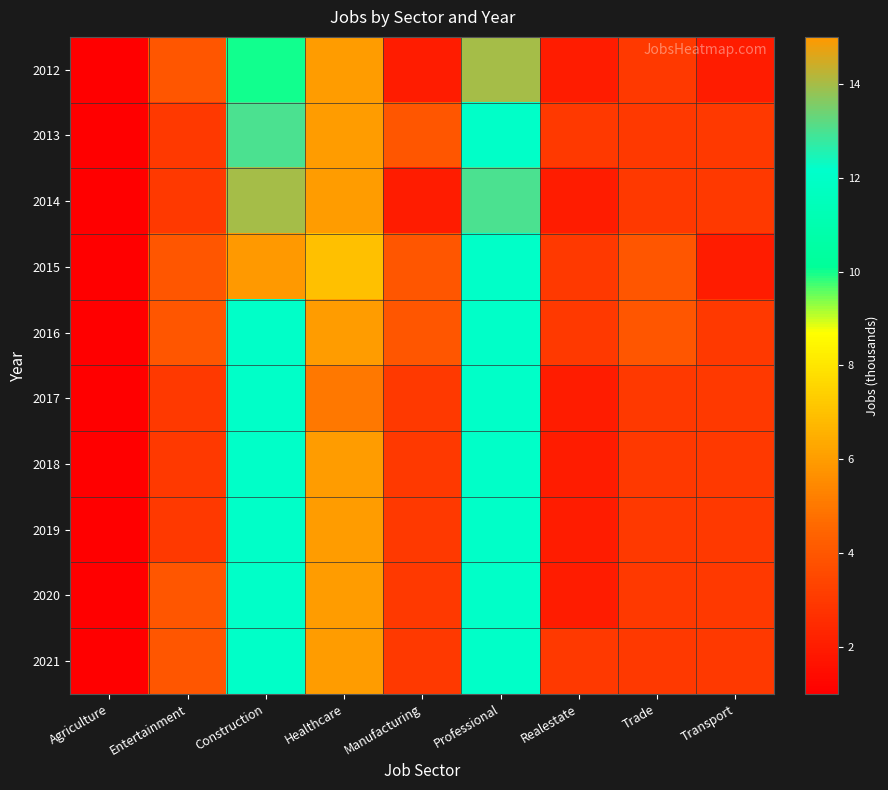

What is the smallest value displayed?

1